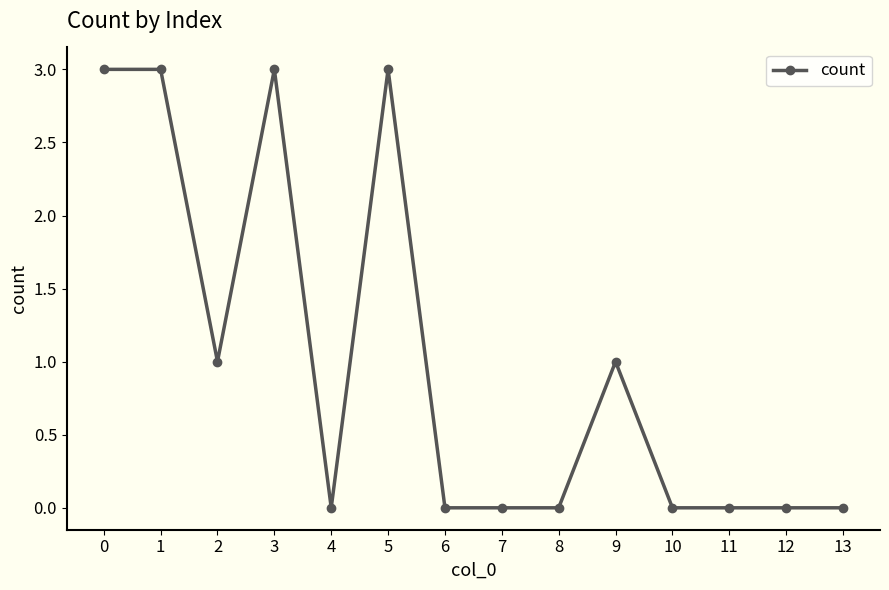

What is the greatest value displayed?

3